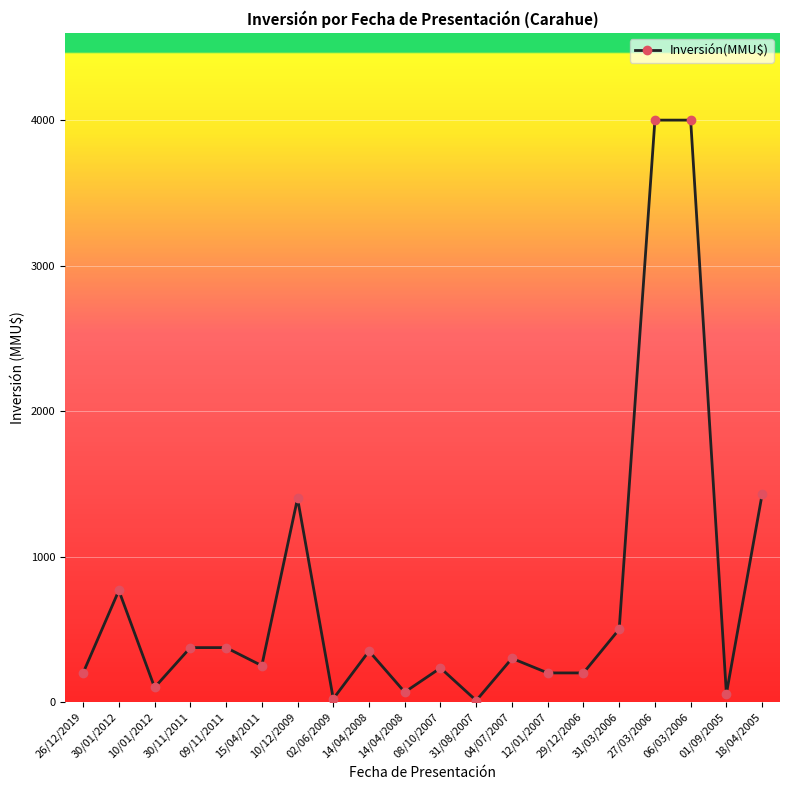

What is the change in value from 10/01/2012 to 08/10/2007?

+134